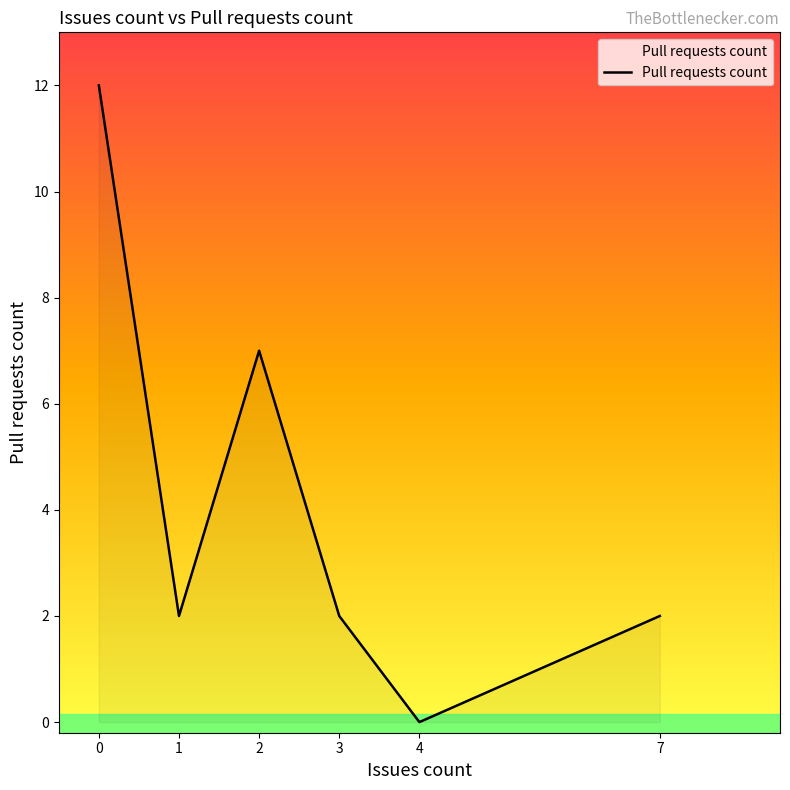

Count the number of categories in the chart.

6